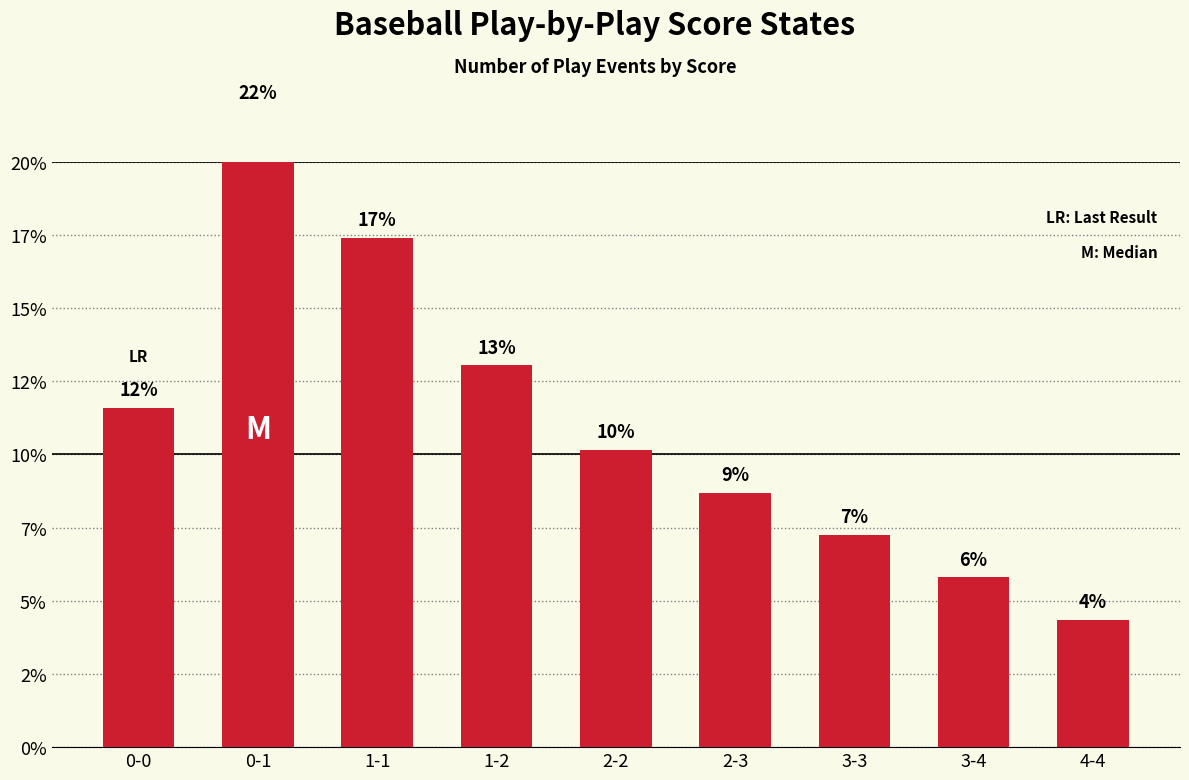

Reading left to right, extract all data points from this chart.

11.6	21.7	17.4	13.0	10.1	8.7	7.2	5.8	4.3